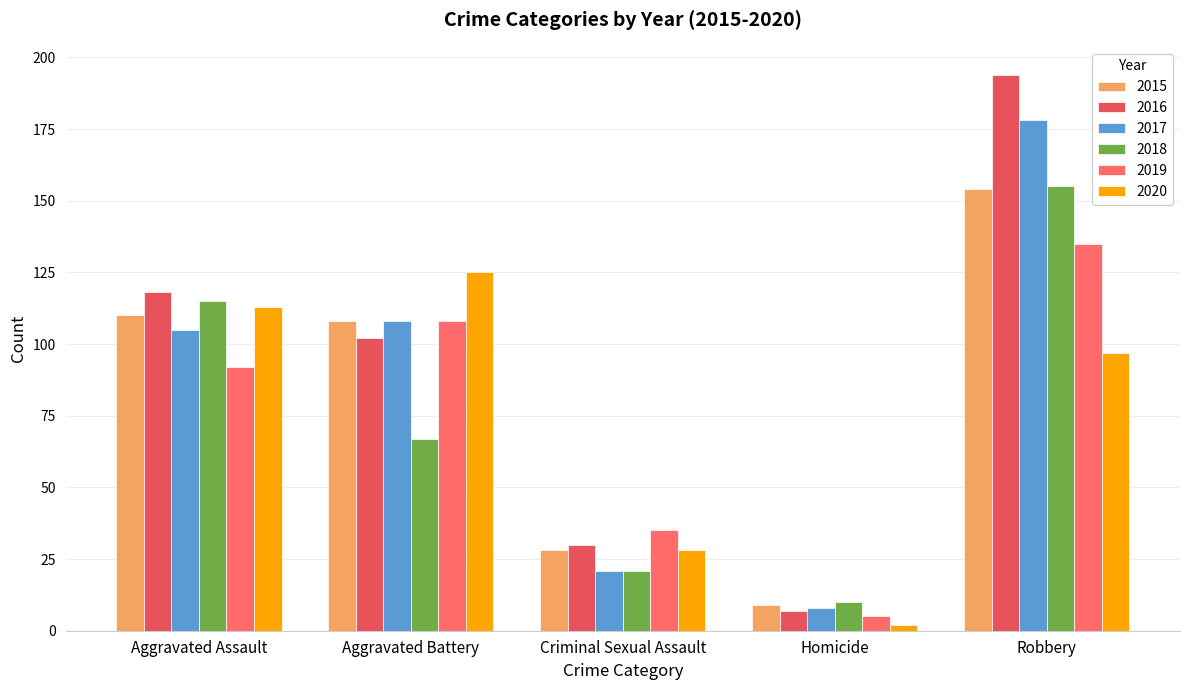

Count the number of data series in this chart.

6